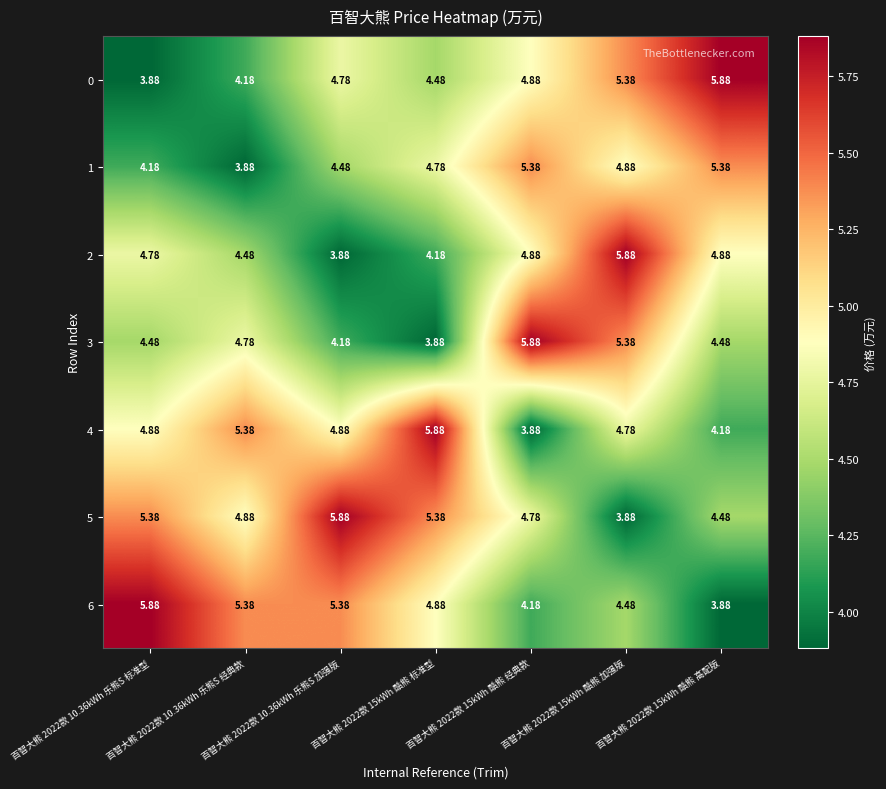

How many values in the 6 series are below 4?

1